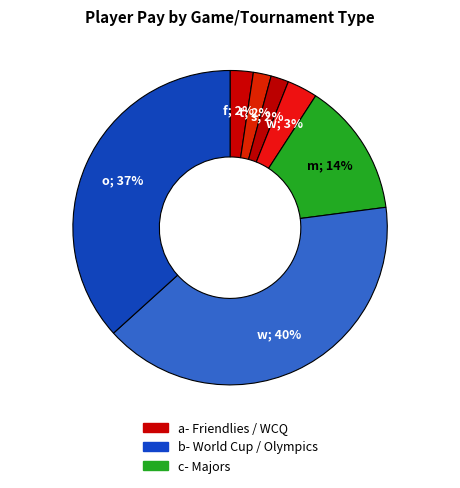

What is the largest slice in the pie chart?

World Cup